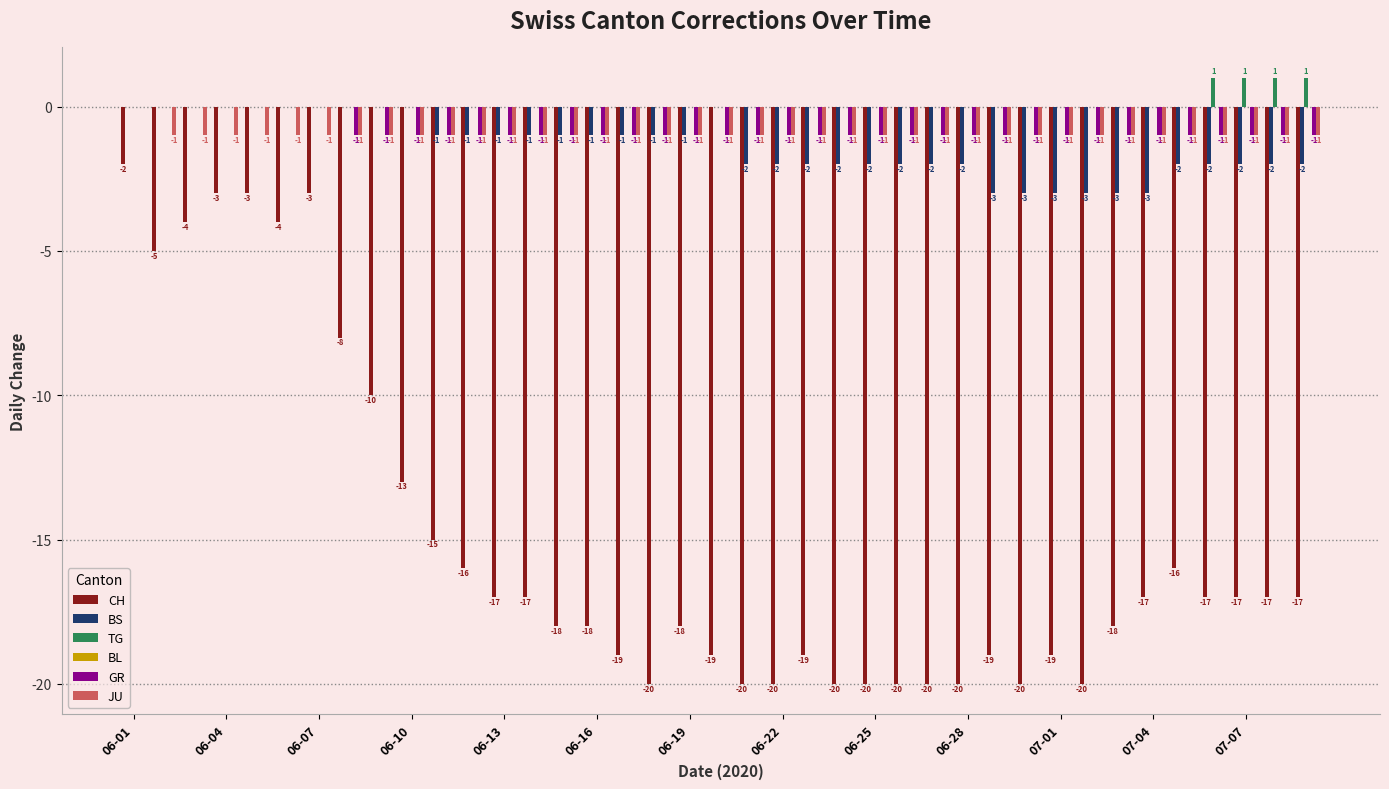

What is the sum of all CH values?

-588